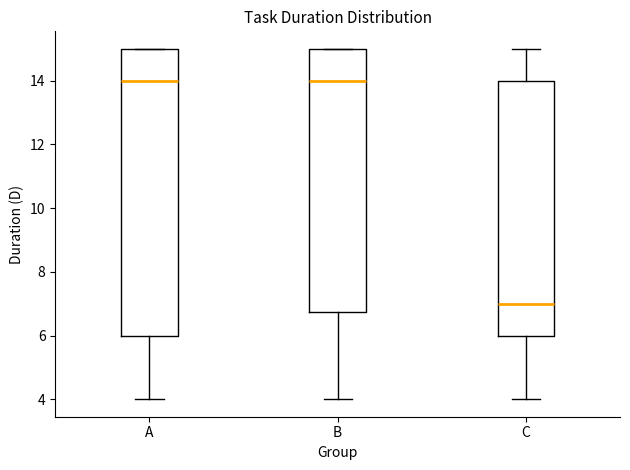

Comparing the boxes themselves (not the whiskers), which one is the tallest?

A